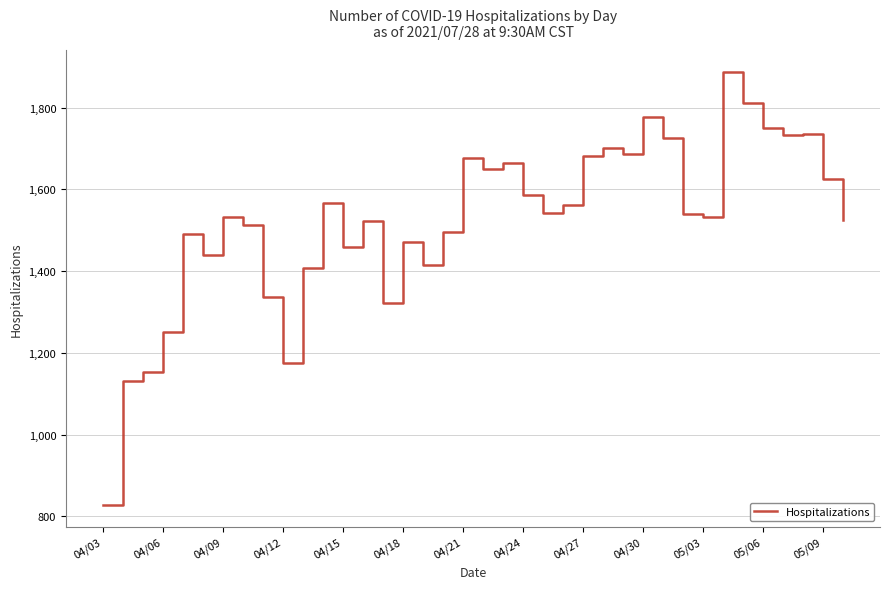

What is the minimum value shown in the chart?

827